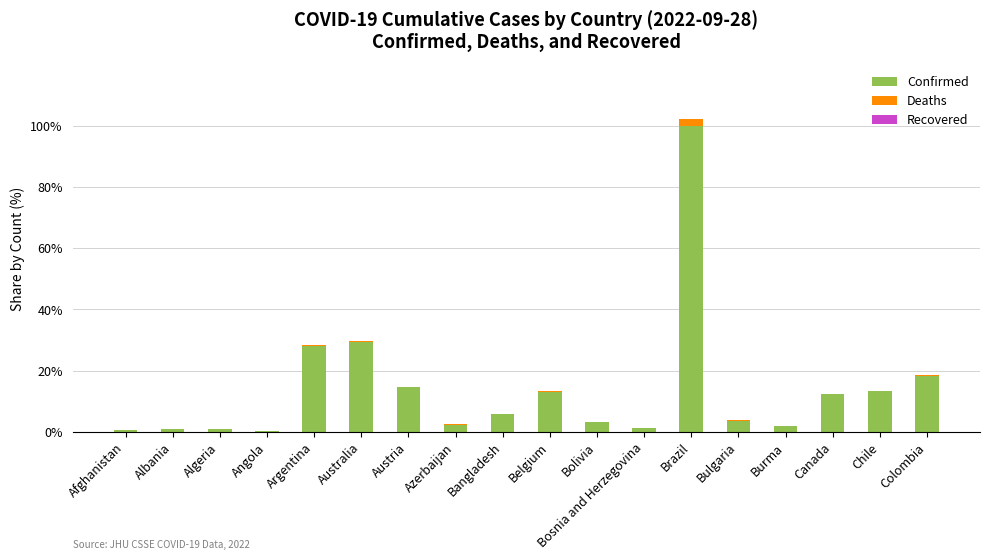

At which label does Confirmed reach its peak?

Brazil